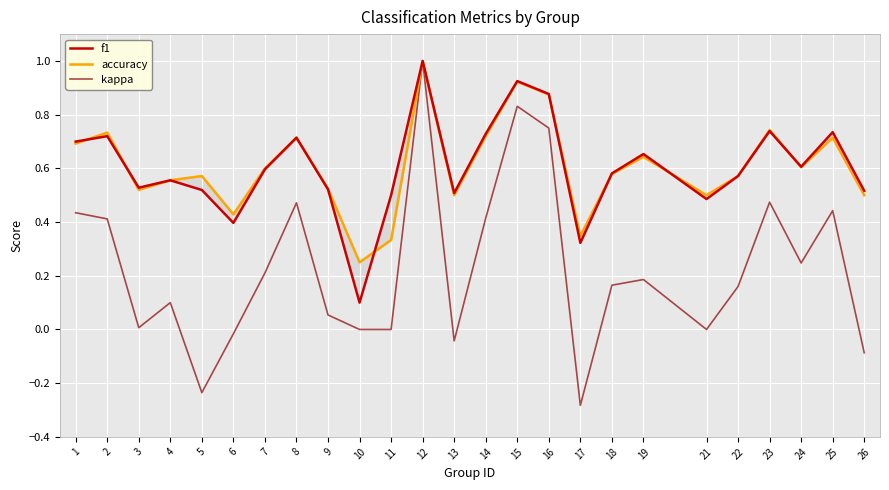

At which label is f1 closest to 0?

10